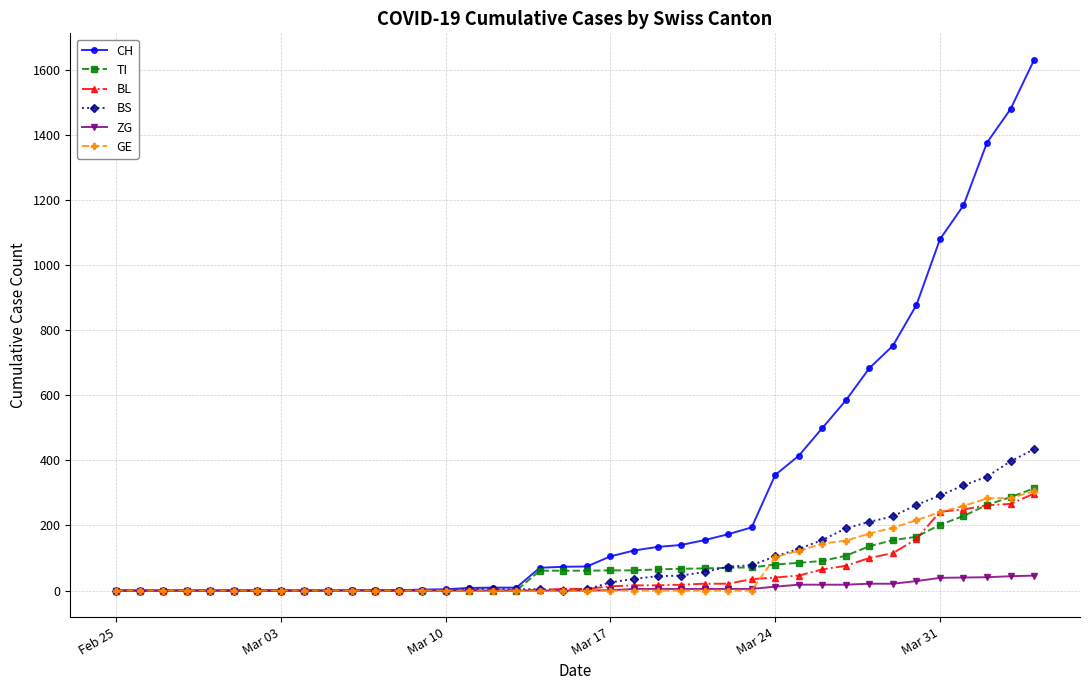

Which series has the largest total across all categories?

CH